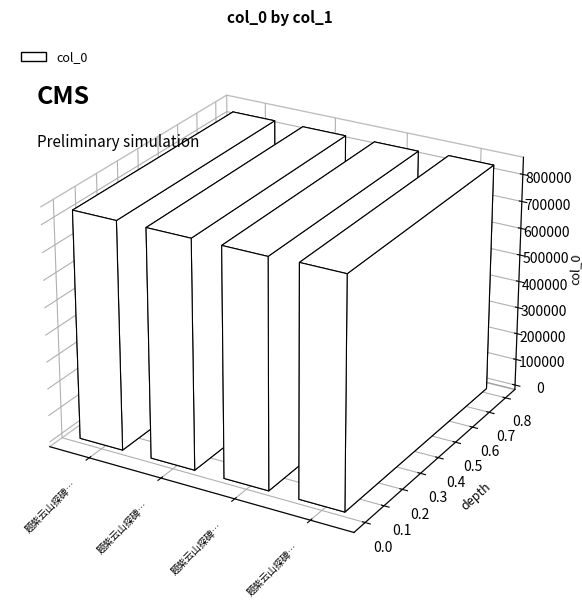

Is it true that the value at 题紫云山探碑图三首 其三 is 840400?

True